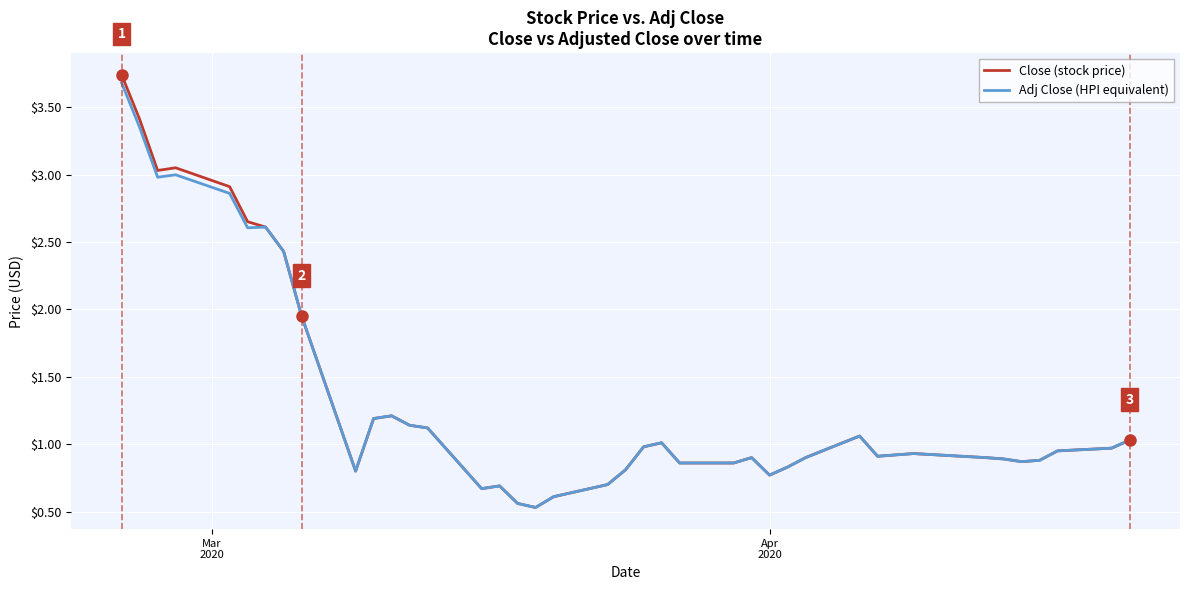

What is the minimum value shown in the chart?

0.5